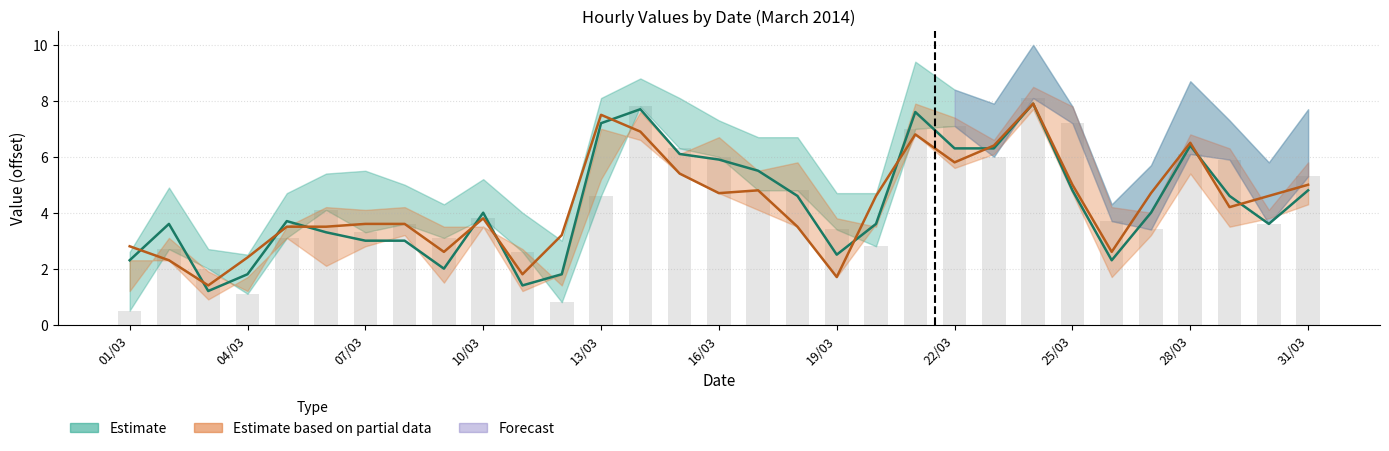

At how many categories does at least one series exceed 4?

18